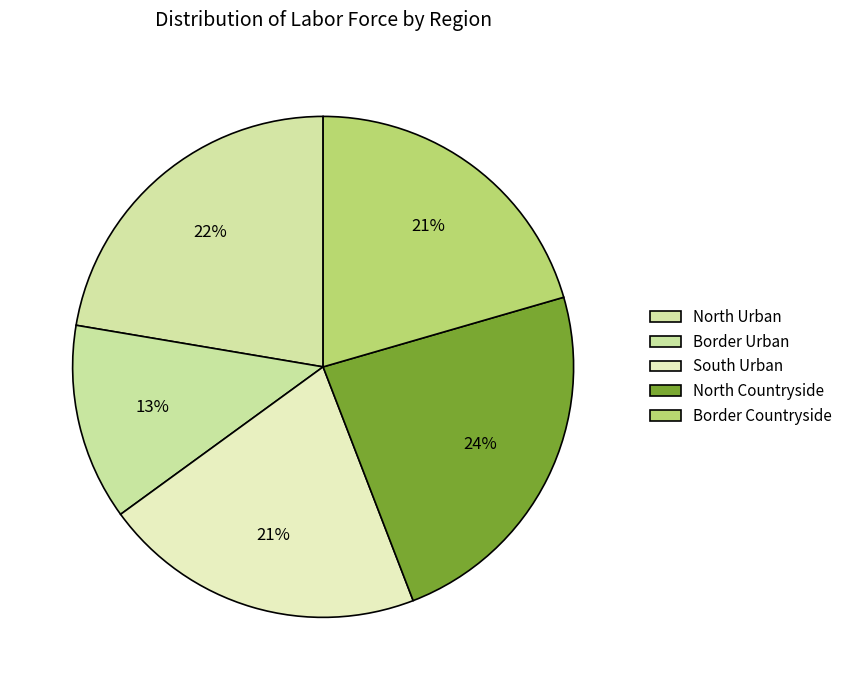

To the nearest percent, what is the average slice percentage?

20%